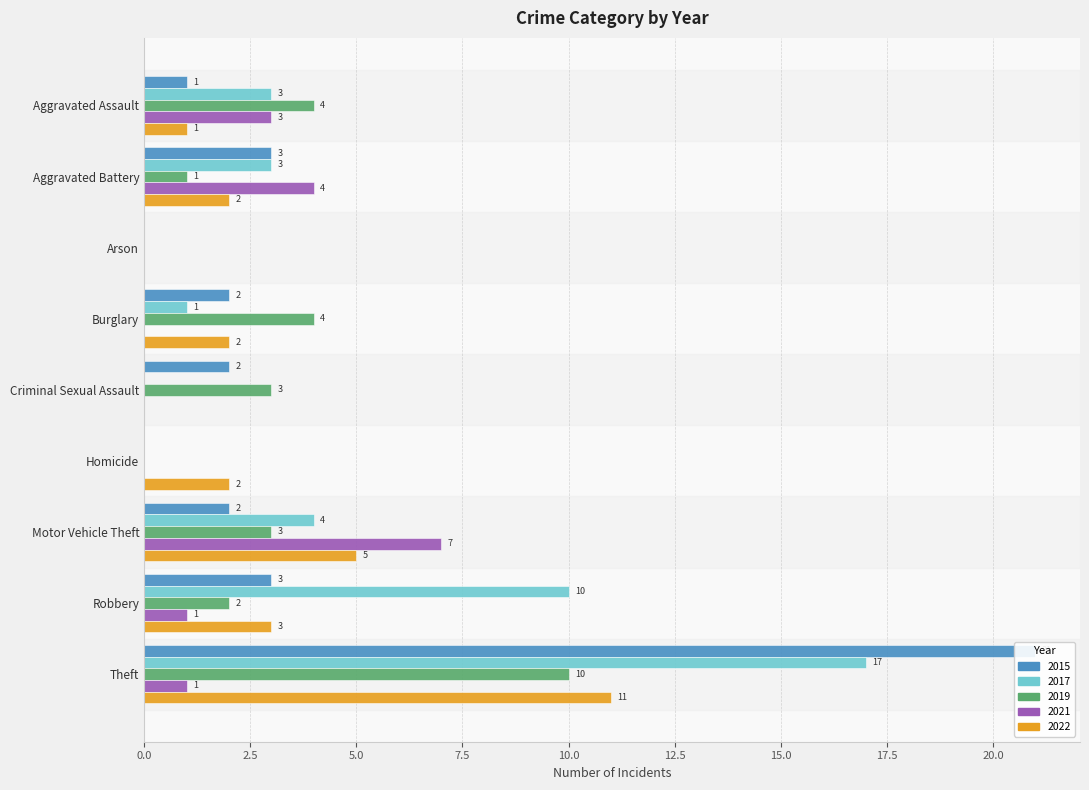

What are all the series names shown in the legend?

2015, 2017, 2019, 2021, 2022